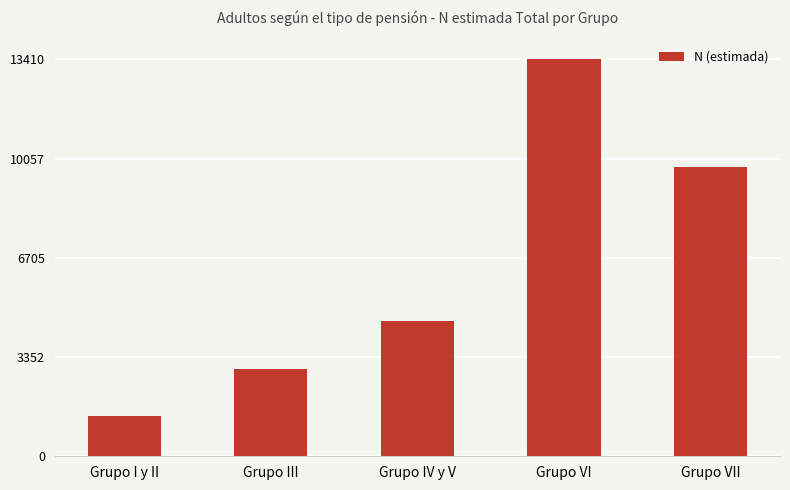

Which has a higher value, Grupo IV y V or Grupo I y II?

Grupo IV y V